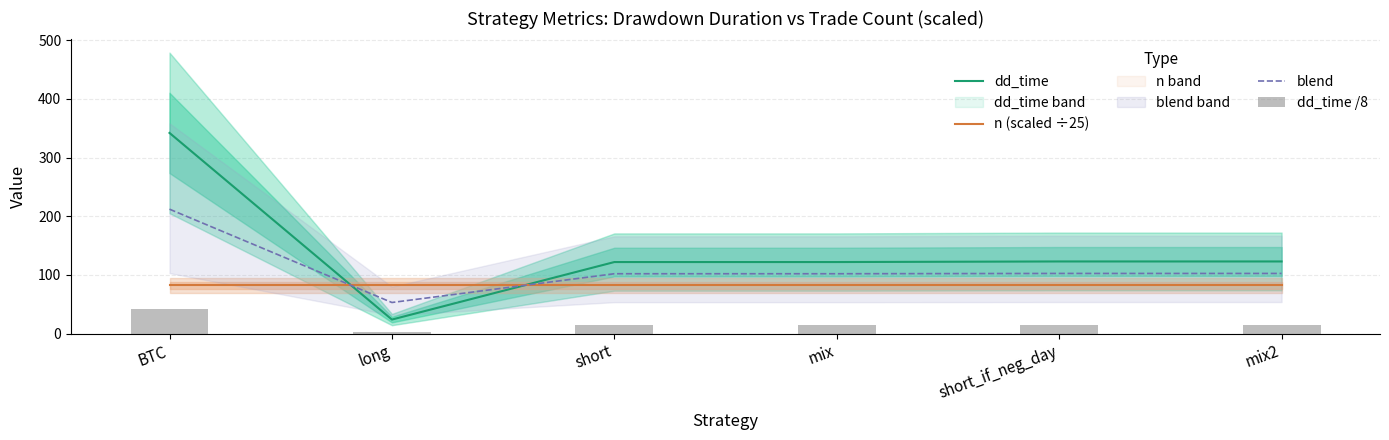

The dd_time series shows 482.4 at BTC. True or false?

False